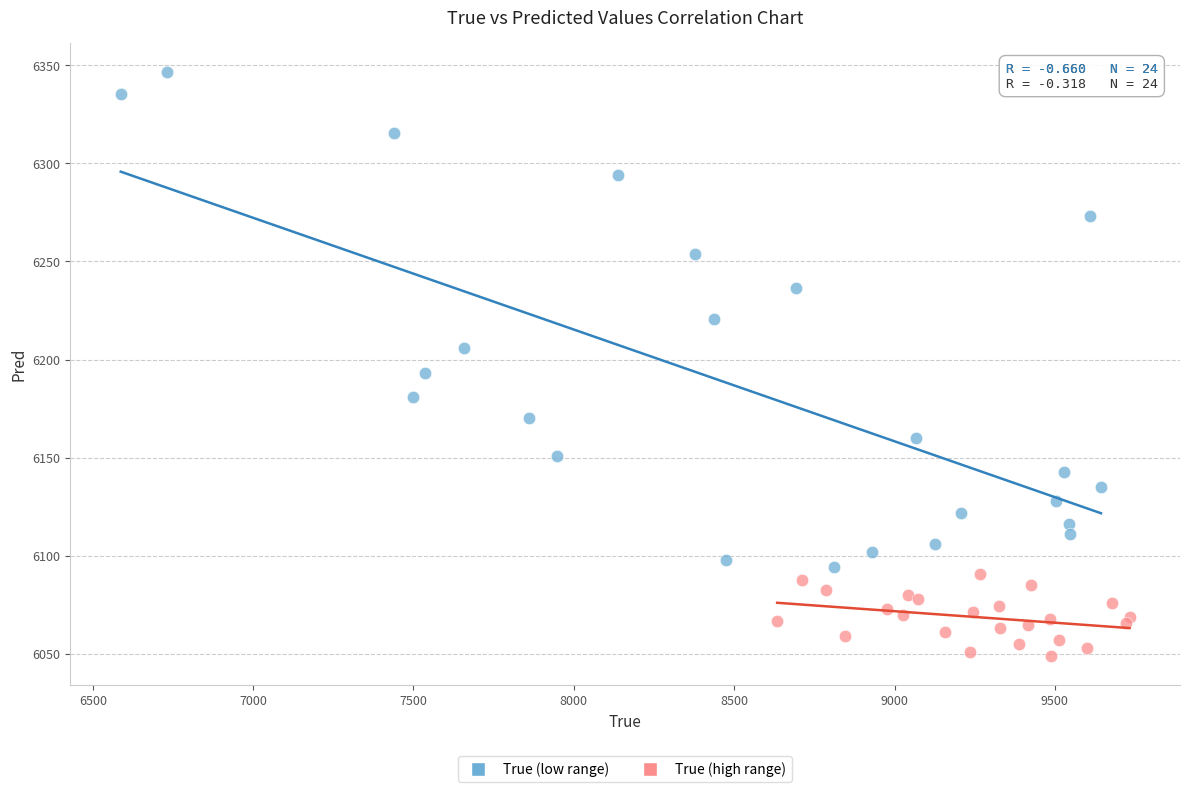

Which series contains the highest Y value?

True (low range)